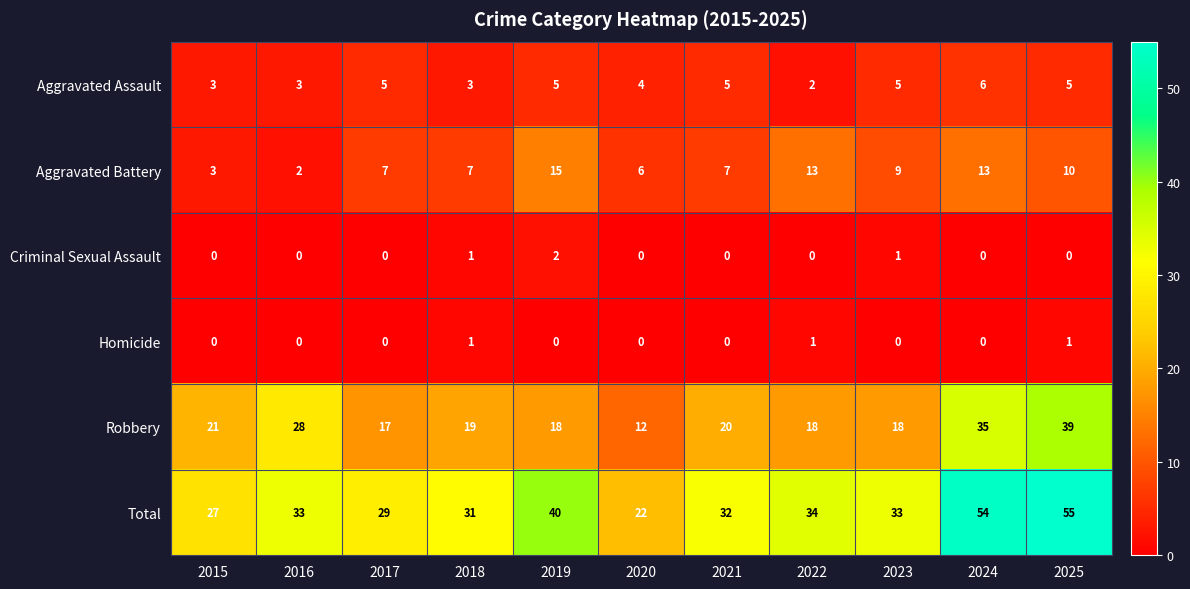

What is the difference between the second highest and second lowest values in the Total series?

27